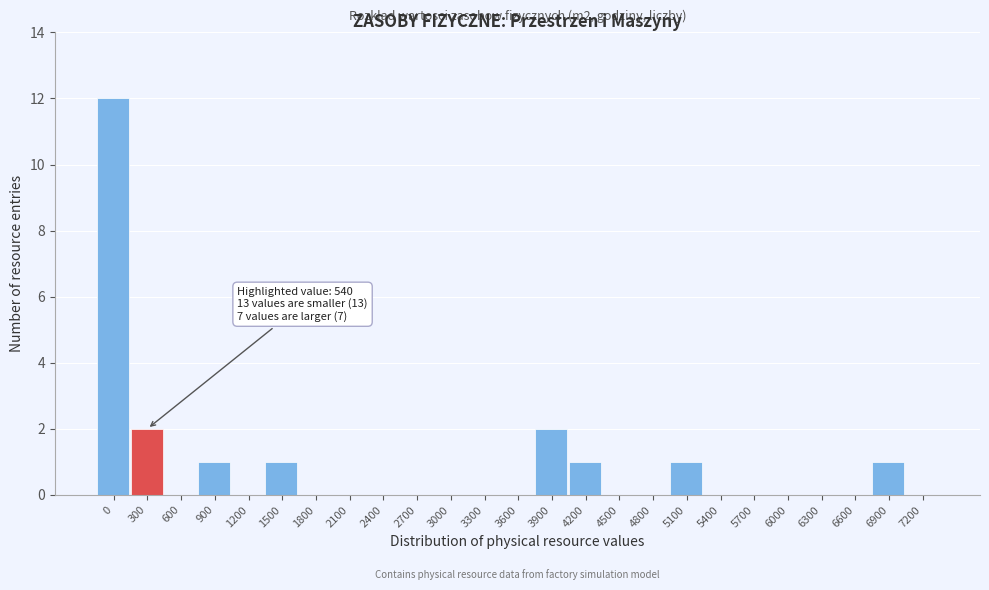

Reading right to left, transcribe all the data shown in this chart.

7200=0	6900=1	6600=0	6300=0	6000=0	5700=0	5400=0	5100=1	4800=0	4500=0	4200=1	3900=2	3600=0	3300=0	3000=0	2700=0	2400=0	2100=0	1800=0	1500=1	1200=0	900=1	600=0	300=2	0=12